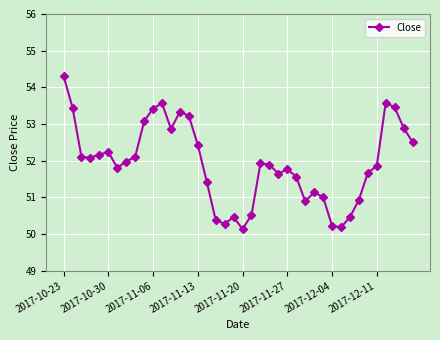

What is the average value?

51.9